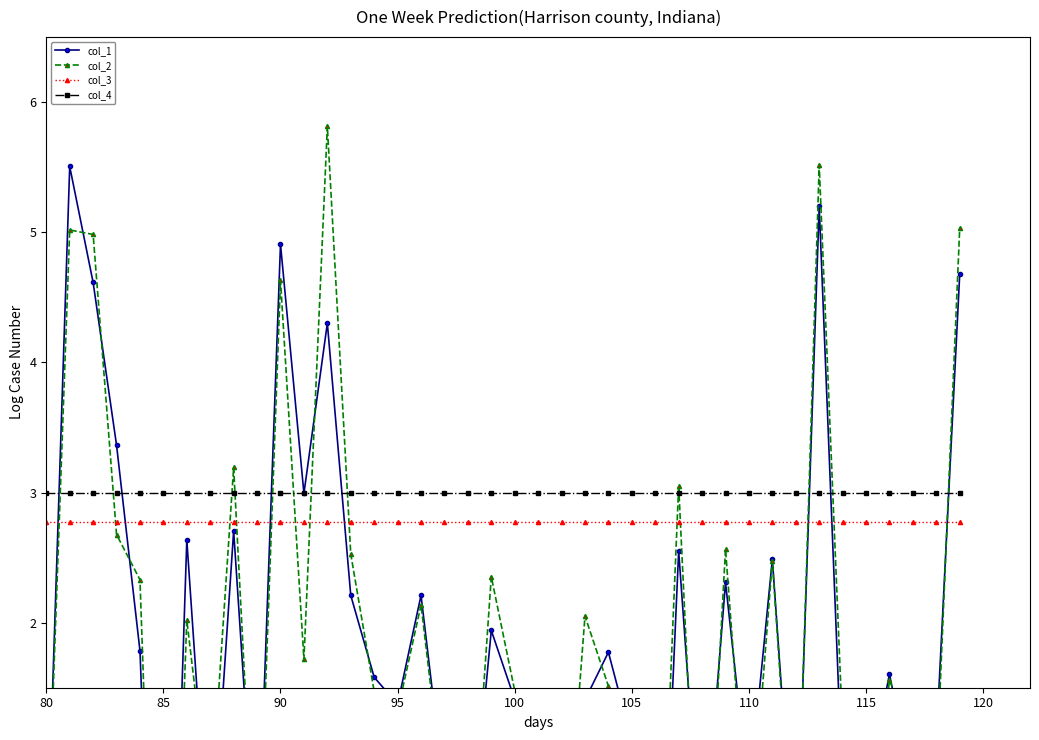

How many positive values does the col_2 series have?

31